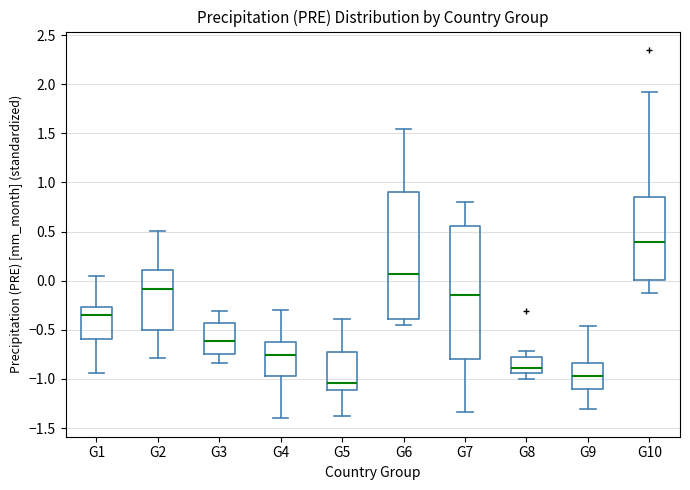

Where does the upper whisker of the box for G7 end on the y-axis? The values are not printed on the chart, so give them approximately, as read against the axis.

0.80